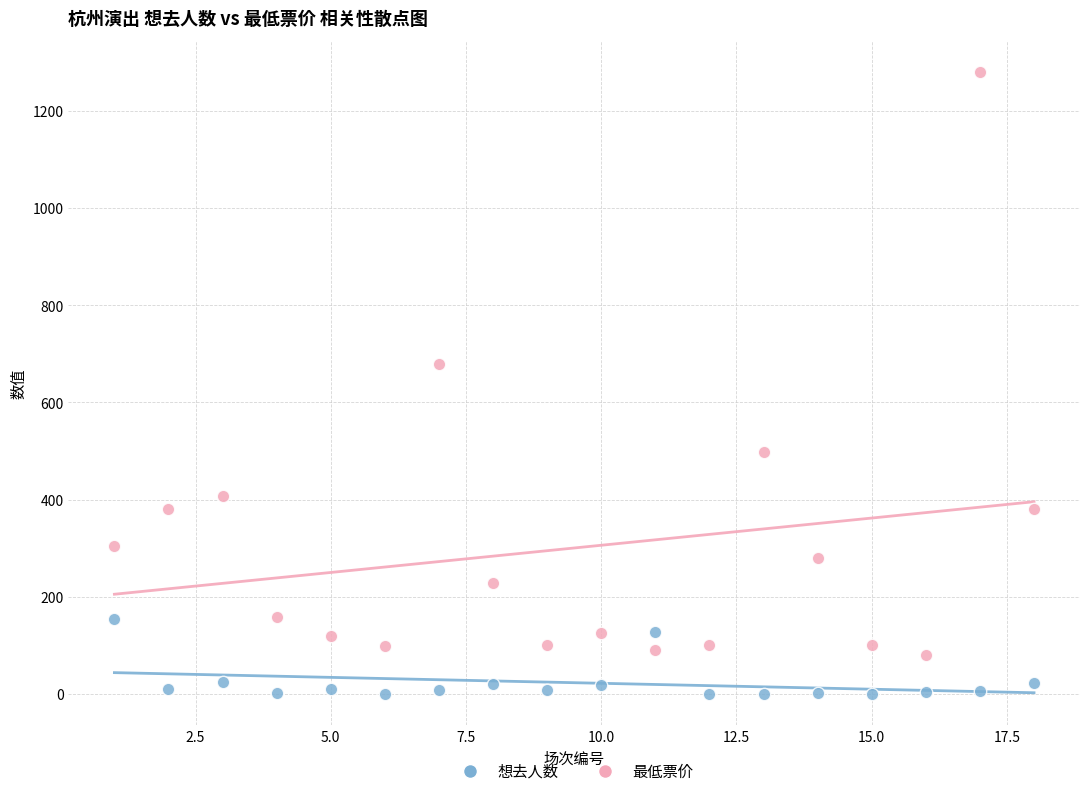

Which series contains the highest Y value?

最低票价